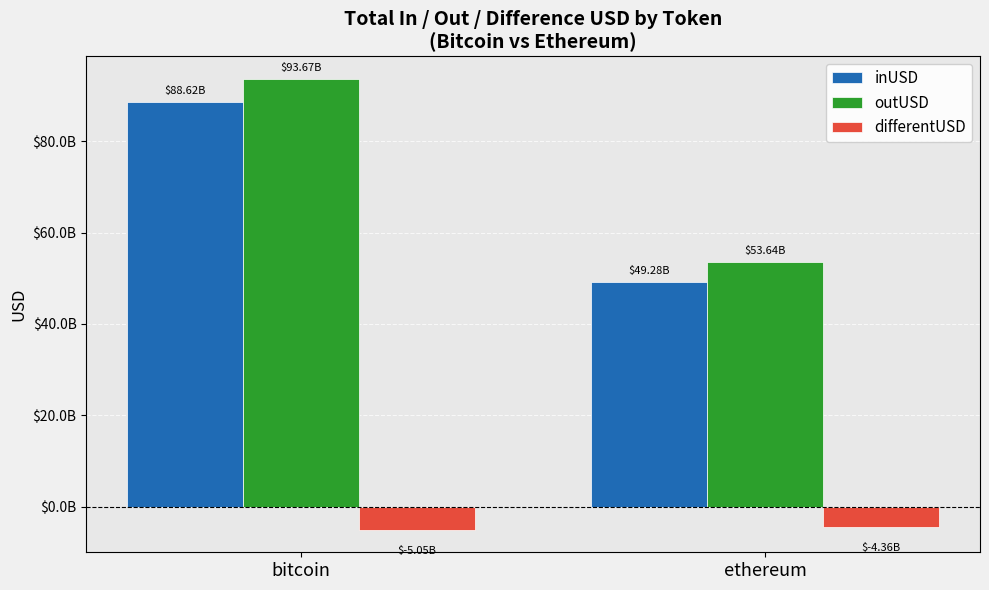

Is it true that outUSD equals 53637641554.0 at ethereum?

True